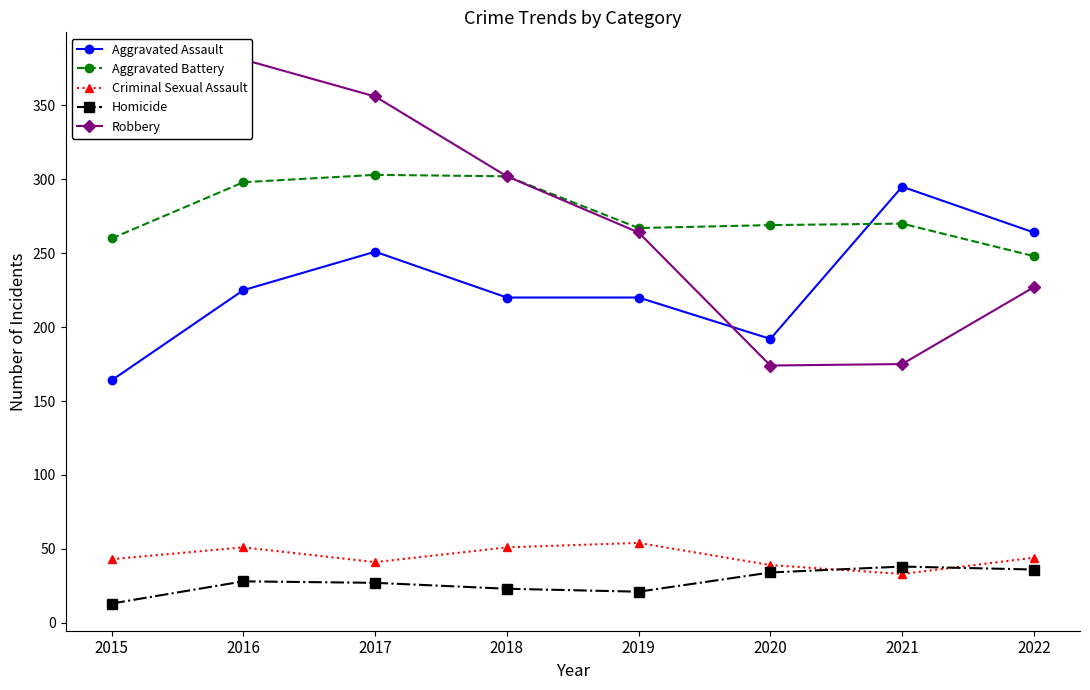

True or false: Aggravated Assault has more than 0 interior local peaks.

True